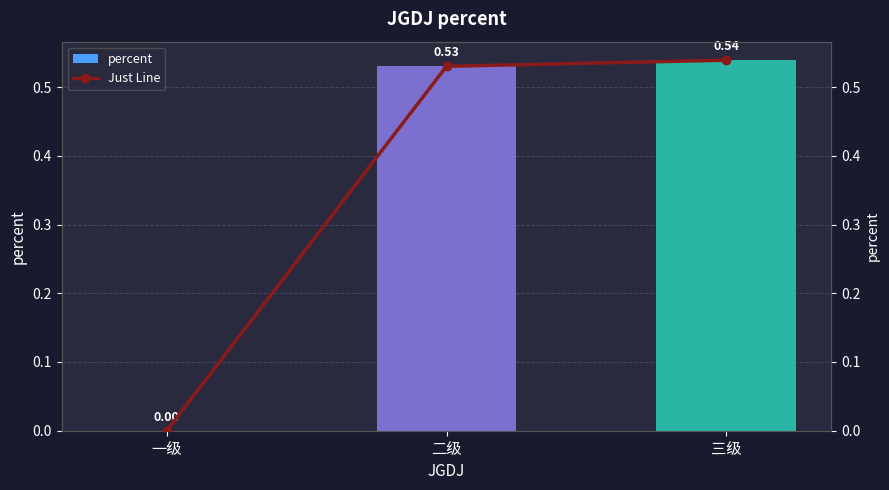

Is the value of Just Line at 一级 greater than the value of percent at 一级?

No